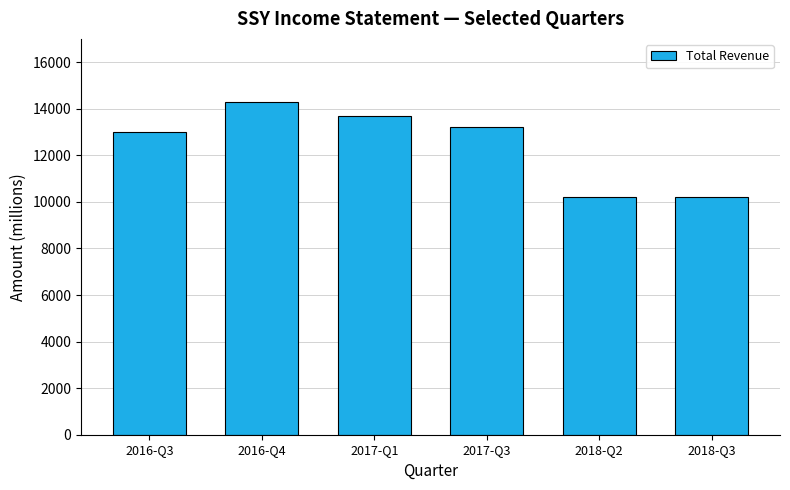

Is it true that the value at 2018-Q3 is 10200?

True